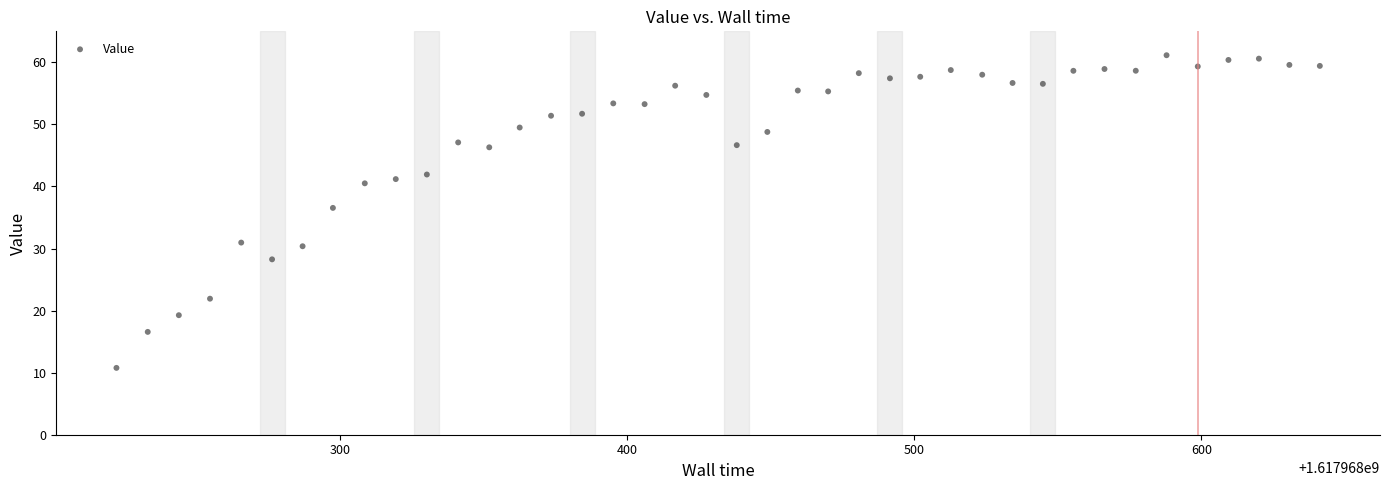

What is the range of X values (max minus min)?

419.3